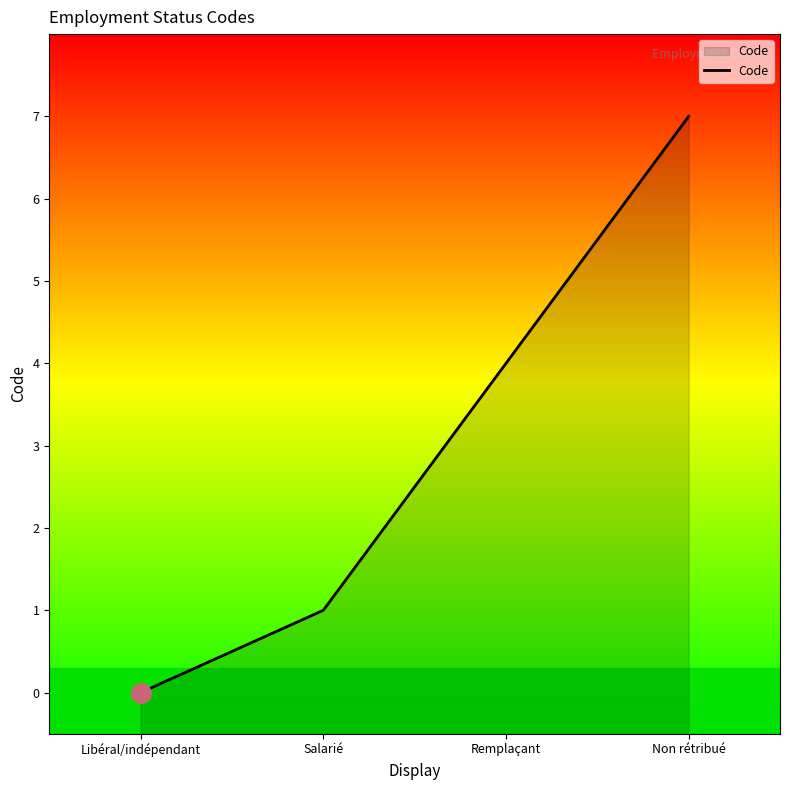

What position from the right is Salarié?

3